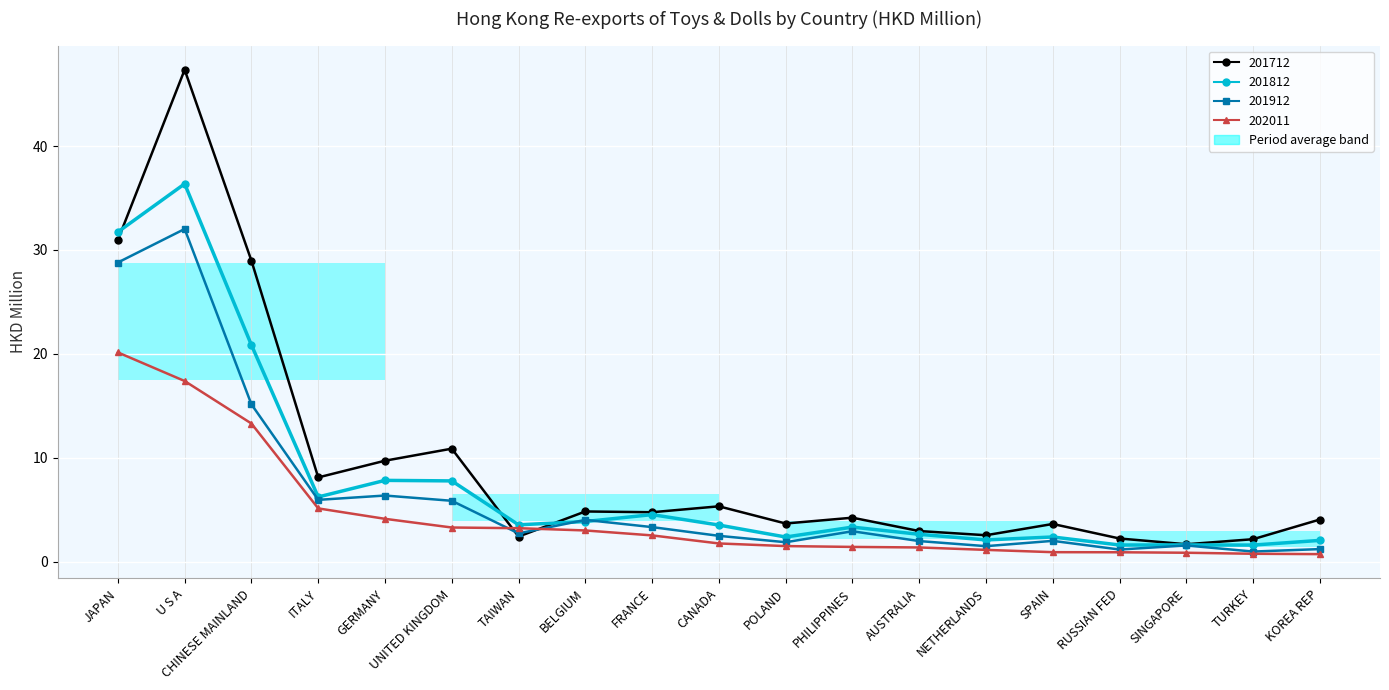

What is the average value of the 201912 series?

6.4